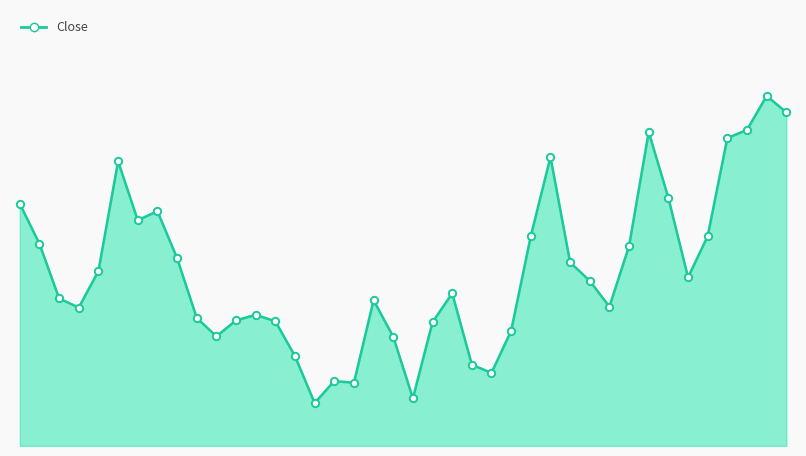

Is this an area chart (filled region under the line)?

Yes